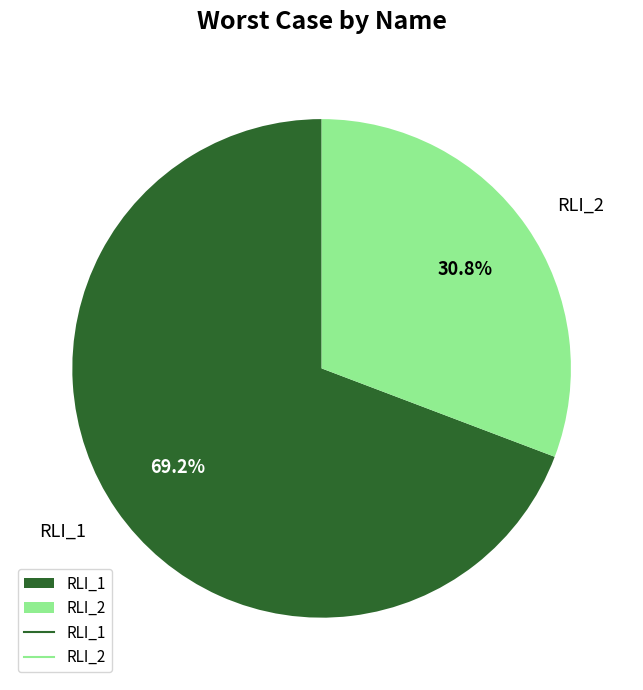

True or false: RLI_2 accounts for 31% of the total.

True